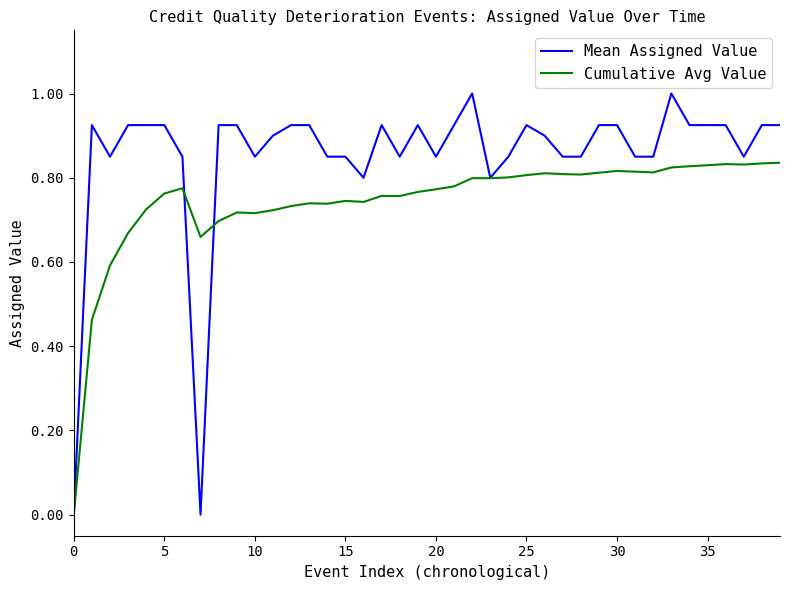

Rank the series by their average value, from highest to lowest.

Mean Assigned Value, Cumulative Avg Value